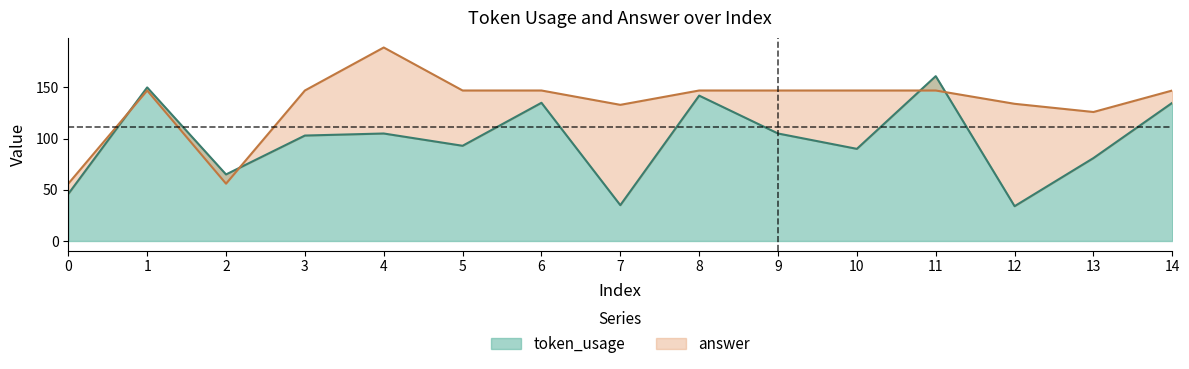

Where does the answer series first go above 147?

4